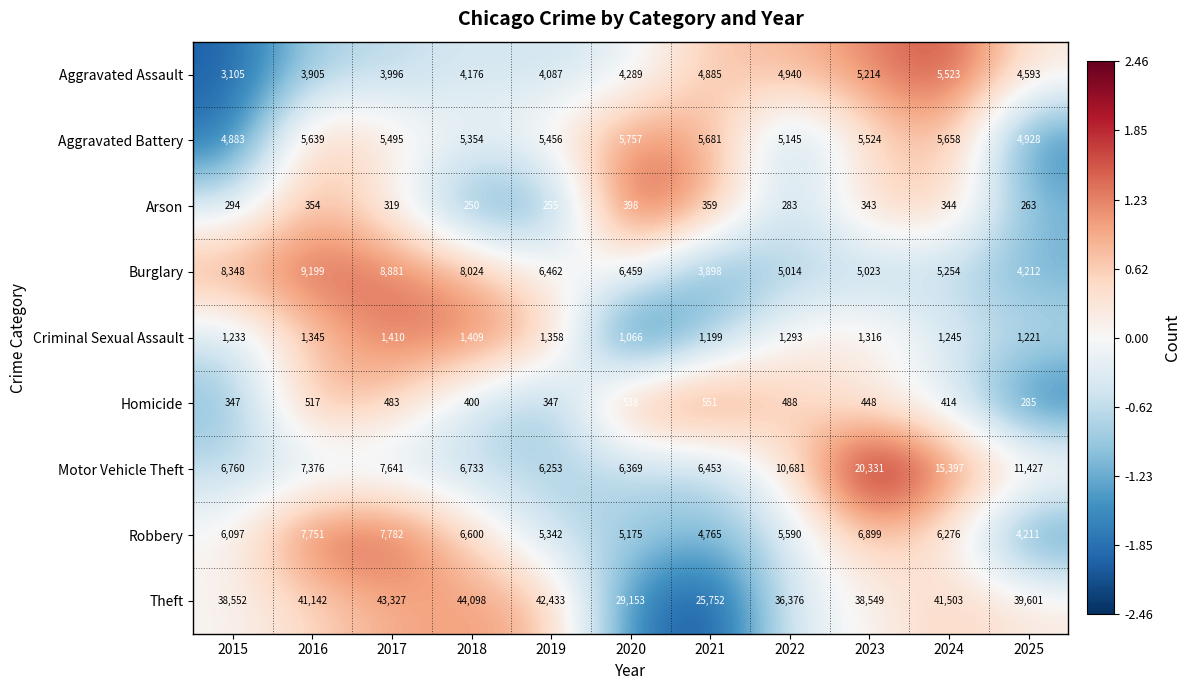

Count the number of categories in the chart.

11